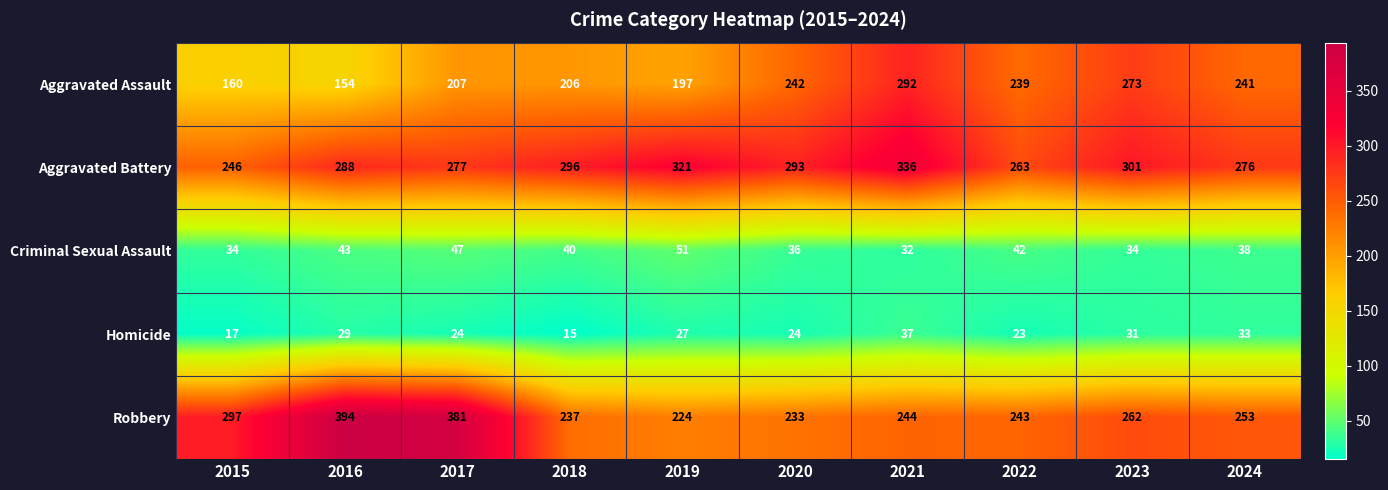

How many series are shown in this chart?

5